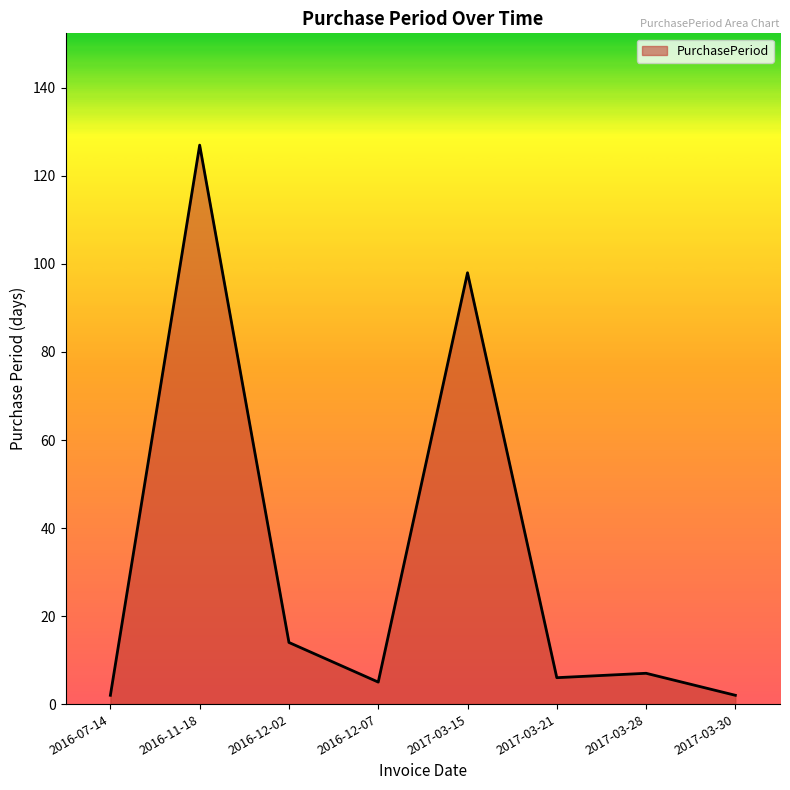

How many distinct data groups are displayed?

1